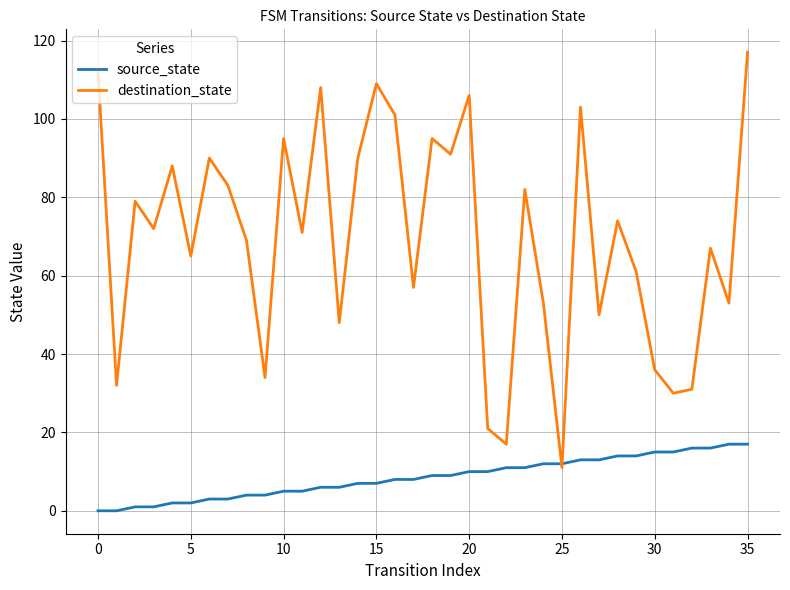

Which series has the largest range (max minus min)?

destination_state